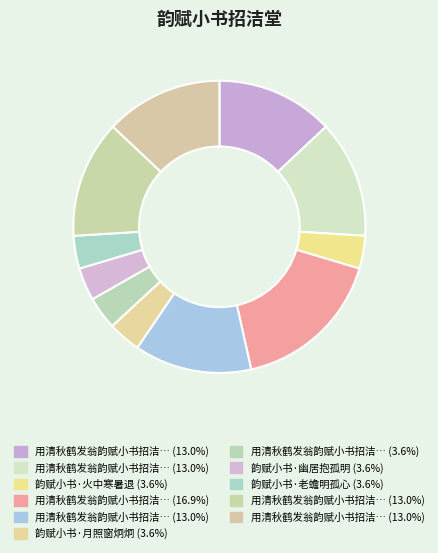

Rank the categories by value from highest to lowest.

用清秋鹤发翁韵赋小书招洁堂, 用清秋鹤发翁韵赋小书招洁堂 其四, 用清秋鹤发翁韵赋小书招洁堂 其一, 用清秋鹤发翁韵赋小书招洁堂 其三, 用清秋鹤发翁韵赋小书招洁堂 其二, 用清秋鹤发翁韵赋小书招洁堂 其五, 韵赋小书·幽居抱孤明, 韵赋小书·月照窗炯炯, 韵赋小书·火中寒暑退, 韵赋小书·老蟾明孤心, 用清秋鹤发翁韵赋小书招洁堂